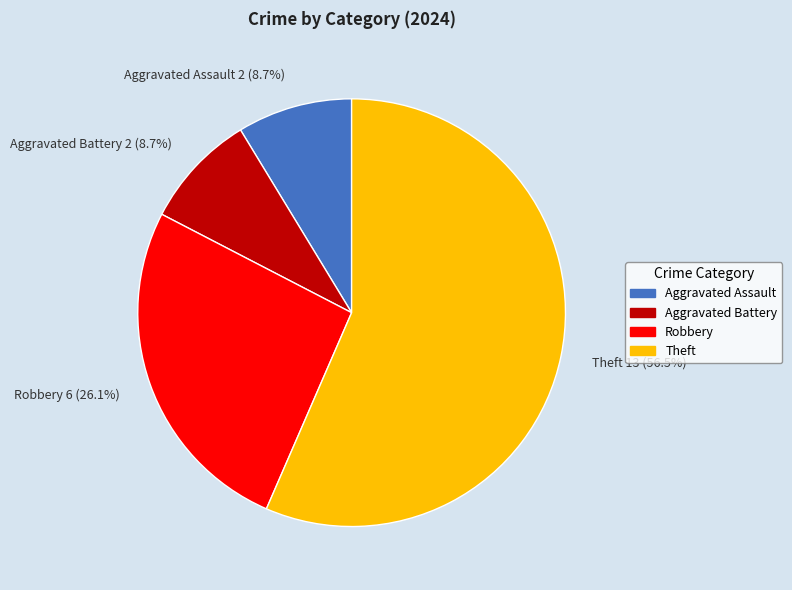

What portion of the pie excludes Theft?

43.5%